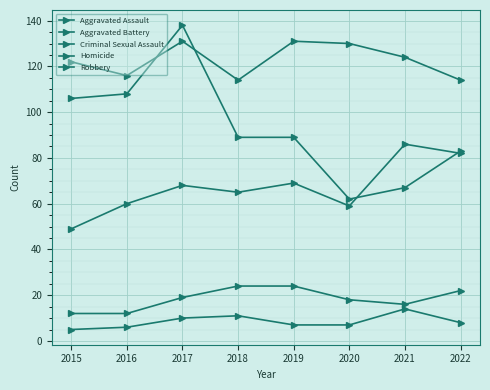

At how many categories does at least one series exceed 101?

8